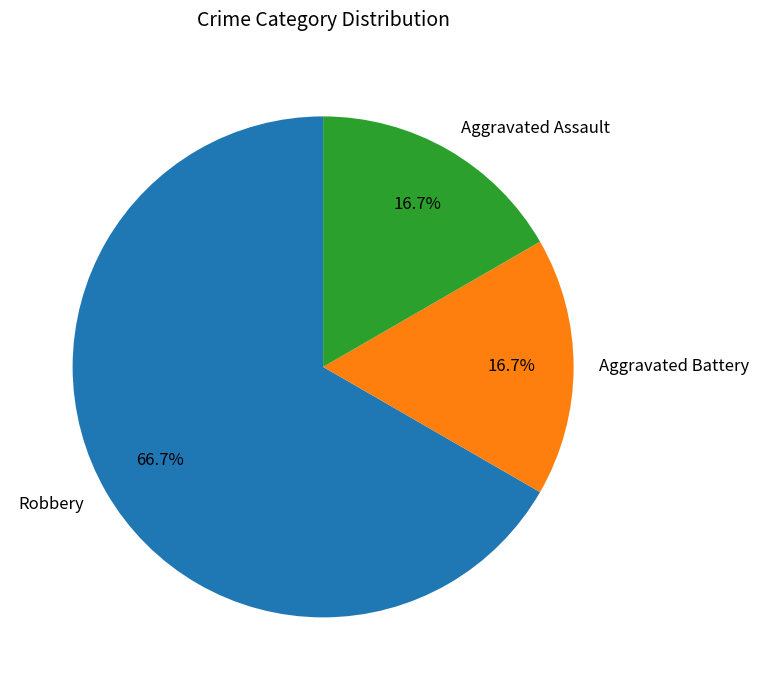

What is the largest slice in the pie chart?

Robbery